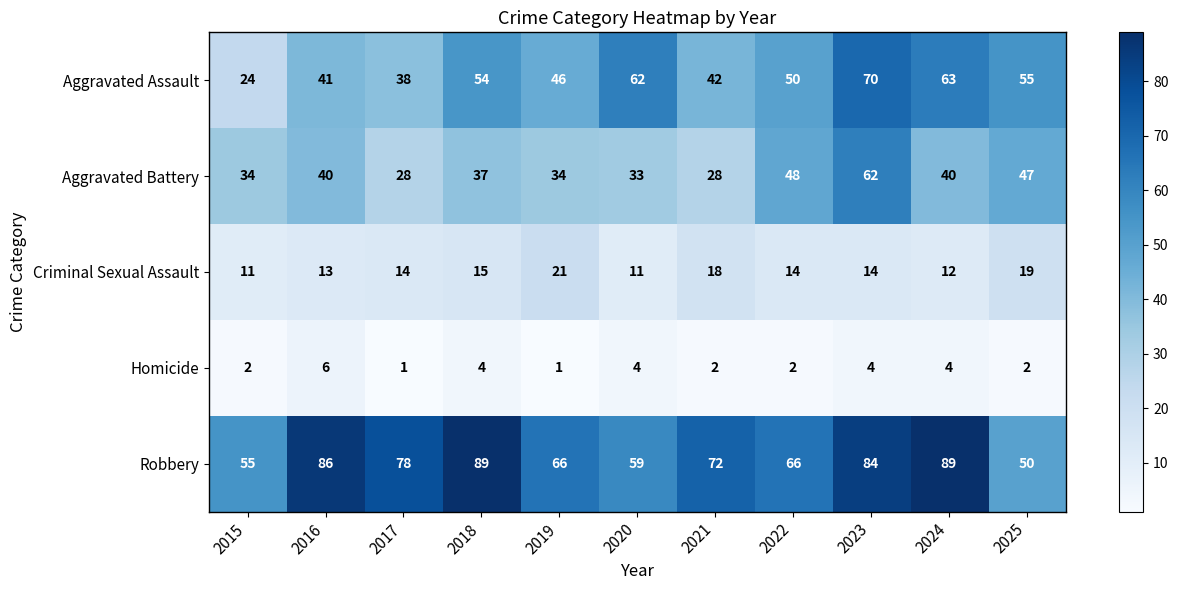

What is the highest value of the Robbery series?

89